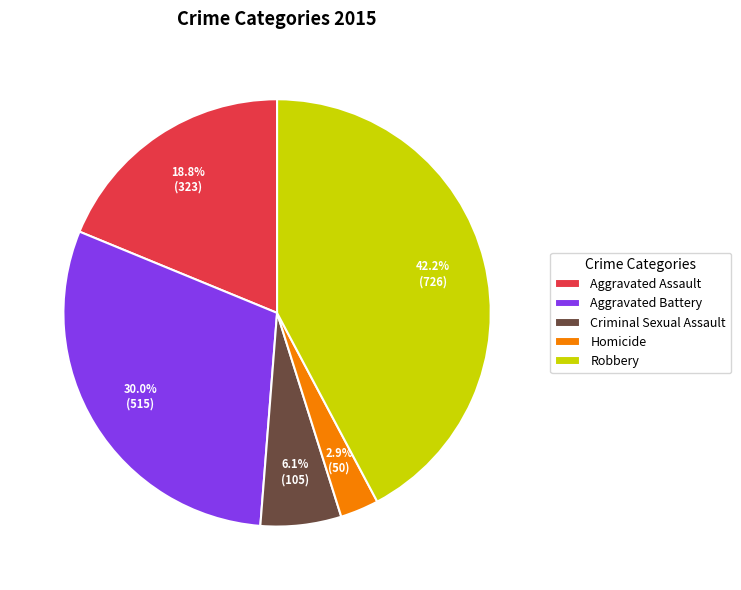

What percentage is the Robbery slice, to the nearest percent?

42%